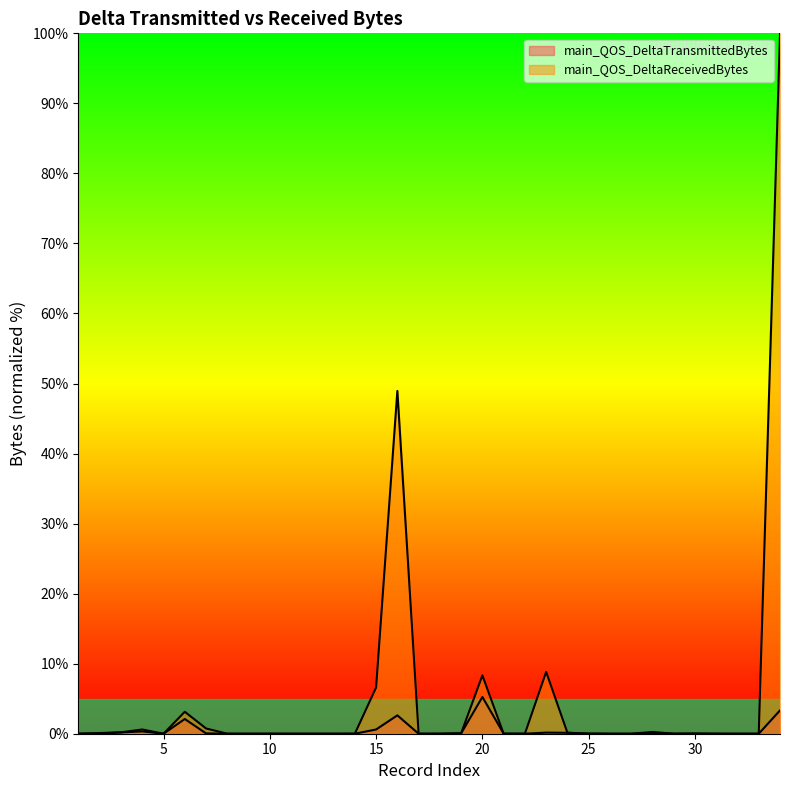

Which series has the largest total across all categories?

main_QOS_DeltaReceivedBytes